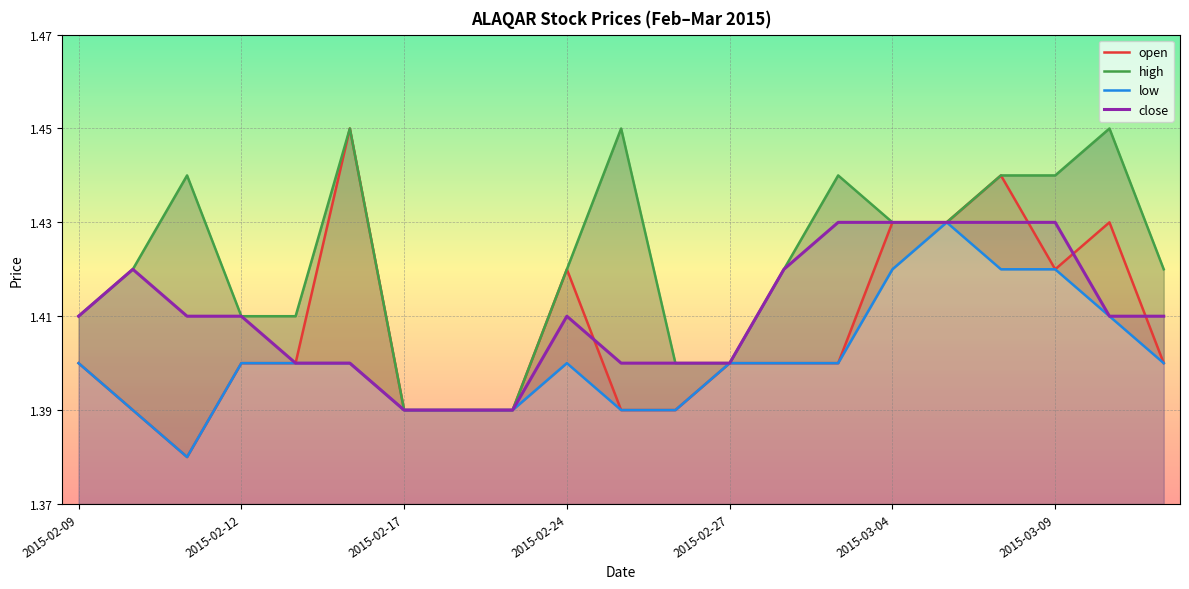

Which series has the widest spread of values?

open